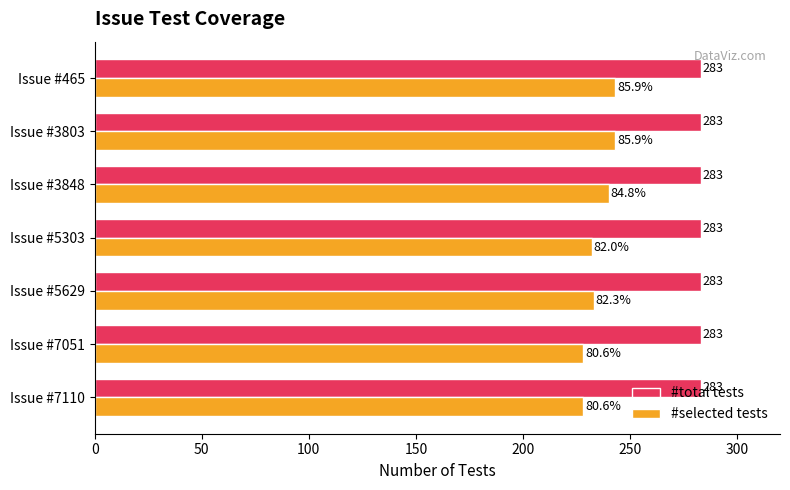

What is the total value across all series at Issue #5303?

515